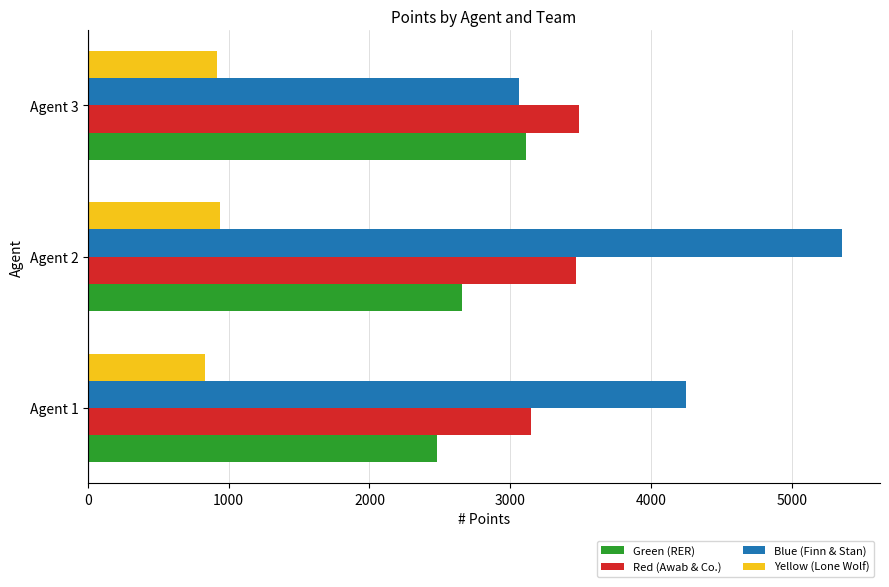

Rank the categories by Blue (Finn & Stan) value from highest to lowest.

Agent 2, Agent 1, Agent 3